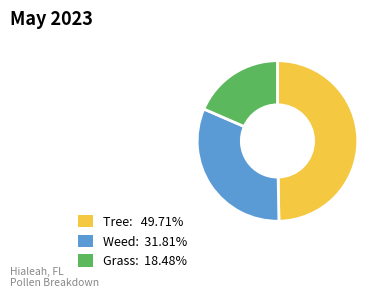

Does any single category account for the majority?

No